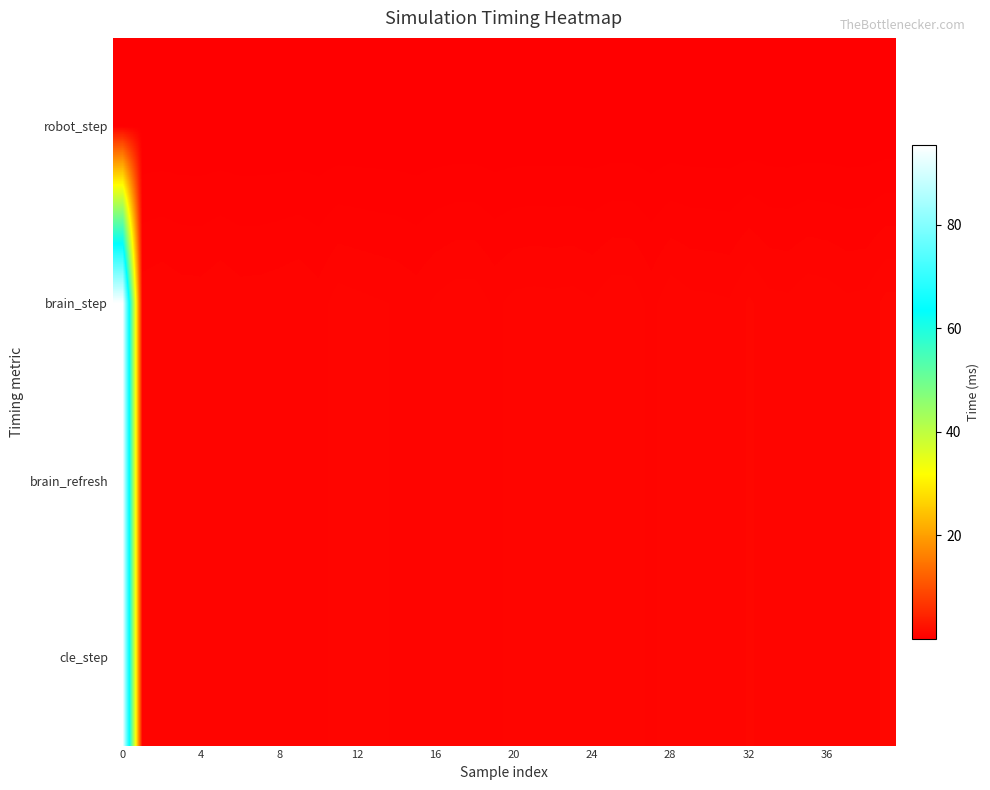

Reading right to left, extract all data points from this chart.

robot_step: 0.0	0.0	0.0	0.0	0.0	0.0	0.0	0.0	0.0	0.0	0.0	0.0	0.0	0.0	0.0	0.0	0.0	0.0	0.0	0.0	0.0	0.0	0.0	0.0	0.0	0.0	0.0	0.0	0.0	0.0	0.0	0.0	0.0	0.0	0.0	0.0	0.0	0.0	0.0	0.0
brain_step: 1.0	0.8	0.8	0.9	0.9	0.8	0.8	1.0	0.8	0.8	0.8	0.9	0.7	0.9	0.9	0.8	0.8	0.8	0.8	0.8	0.7	0.9	0.9	0.8	0.7	0.8	0.8	0.8	0.9	0.7	0.8	0.7	0.7	0.7	0.8	0.7	0.7	0.7	0.7	95.4
brain_refresh: 1.0	0.8	0.8	0.9	0.9	0.8	0.8	1.0	0.8	0.8	0.8	0.9	0.7	0.9	0.9	0.8	0.8	0.8	0.8	0.8	0.7	0.9	0.9	0.8	0.7	0.8	0.8	0.8	0.9	0.7	0.8	0.7	0.7	0.7	0.8	0.7	0.7	0.7	0.7	95.4
cle_step: 1.0	0.8	0.8	0.9	0.9	0.8	0.8	1.0	0.8	0.8	0.8	0.9	0.7	0.9	0.9	0.8	0.8	0.8	0.8	0.8	0.7	0.9	0.9	0.8	0.7	0.8	0.8	0.8	0.9	0.7	0.8	0.7	0.7	0.7	0.8	0.7	0.7	0.7	0.7	95.4